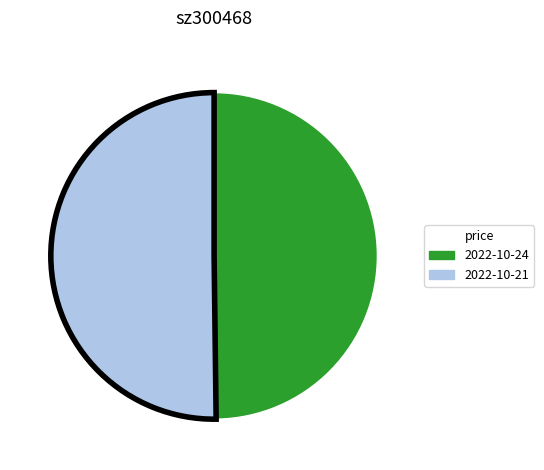

What is the ratio of the value at 2022-10-24 to the value at 2022-10-21?

1.0